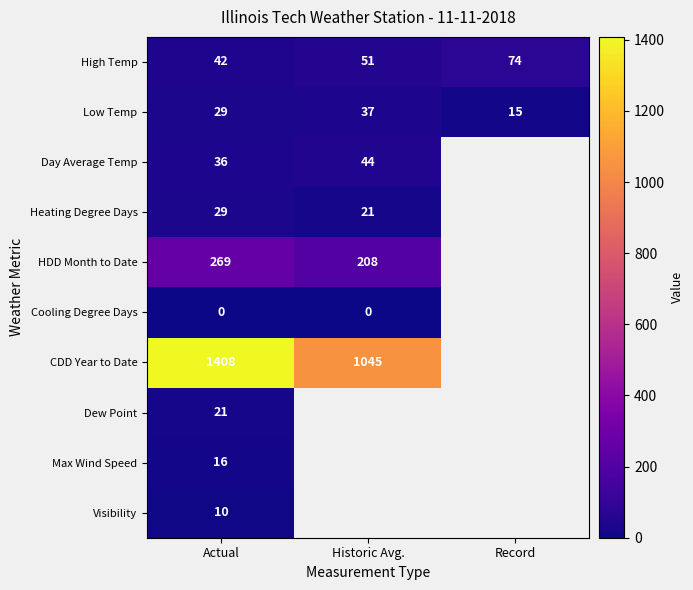

Where is High Temp nearest to the value 58?

Historic Avg.